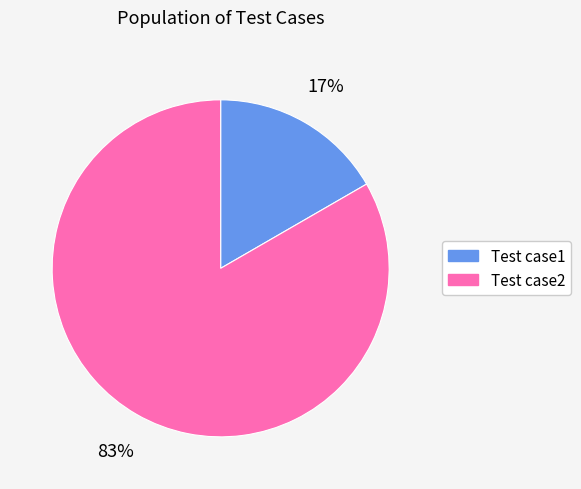

Combined, do Test case1 and Test case2 account for over 50%?

Yes